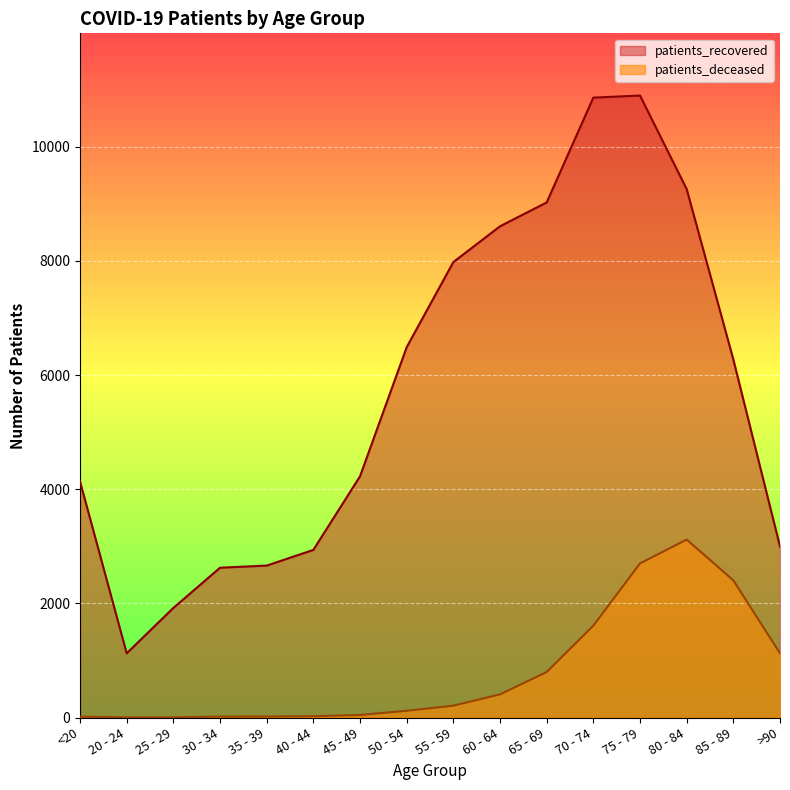

Which has a higher value, 35 - 39 or 40 - 44?

40 - 44